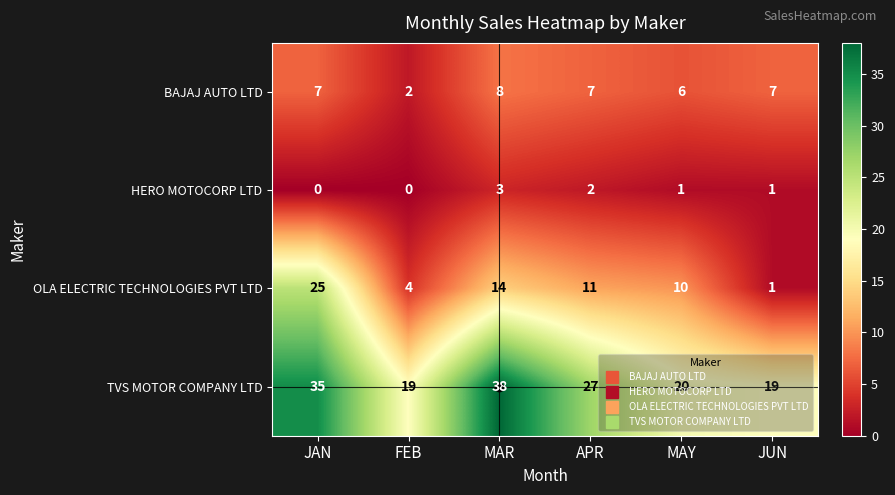

What is the difference between the maximum and minimum values in the TVS MOTOR COMPANY LTD series?

19